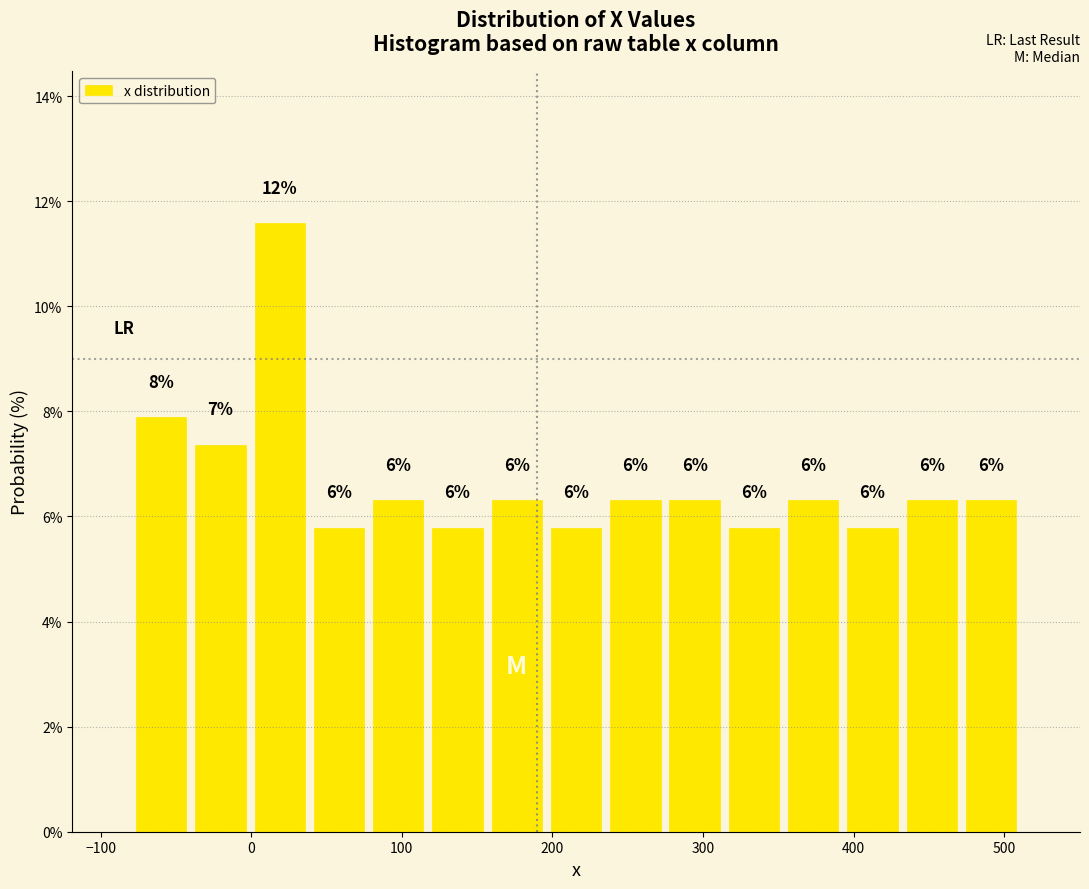

Read against the x-axis, roughly where is the centre of the tallest bar?

20